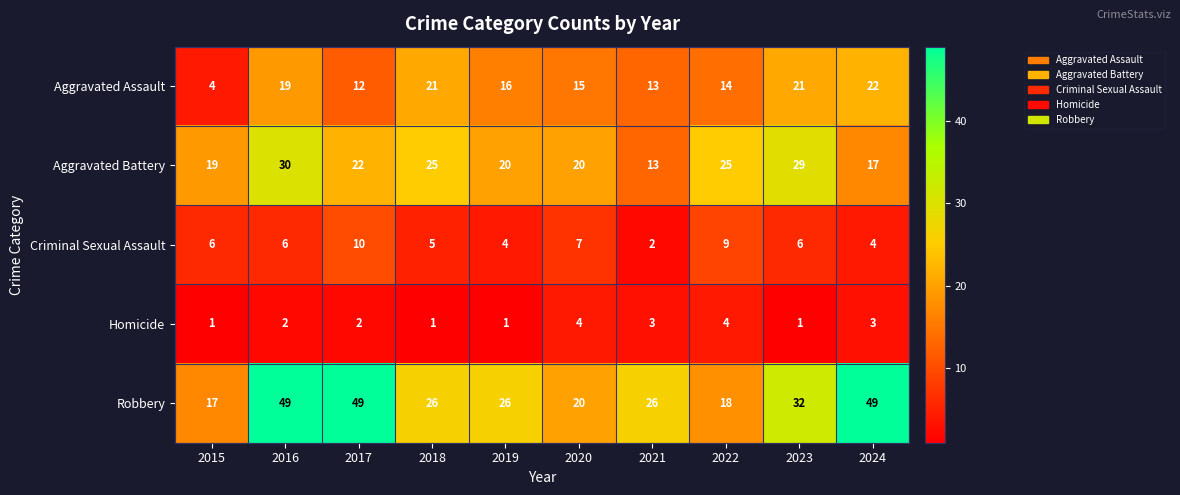

How many distinct data groups are displayed?

5